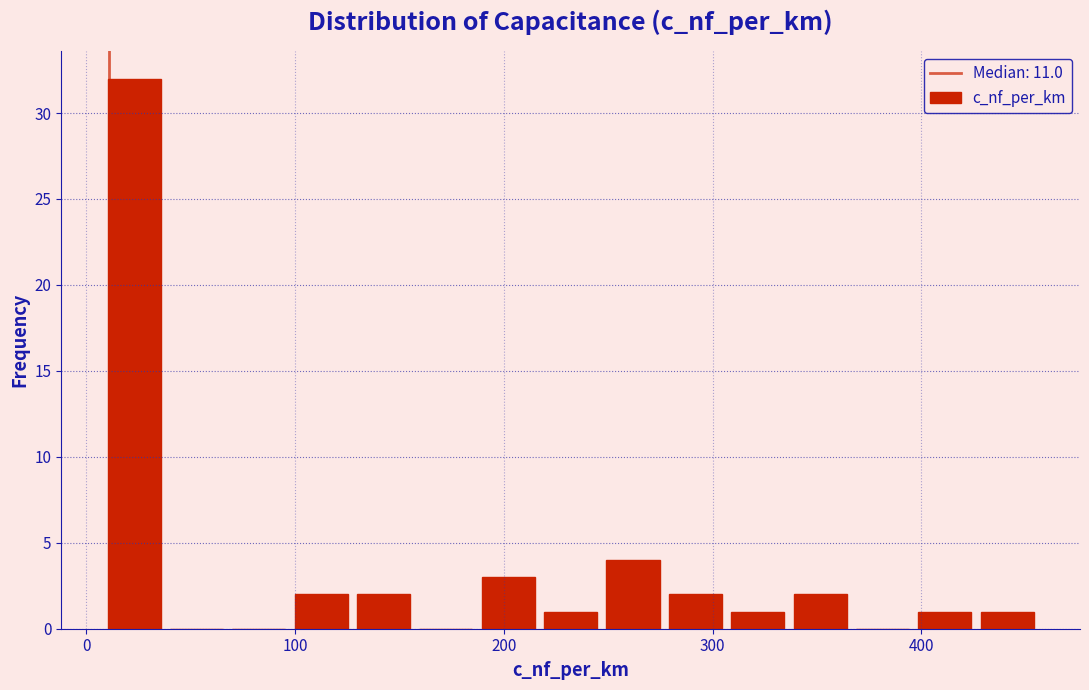

Around what value on the x-axis is the tallest bar? Give the approximate position of its centre, as read against the axis.

20